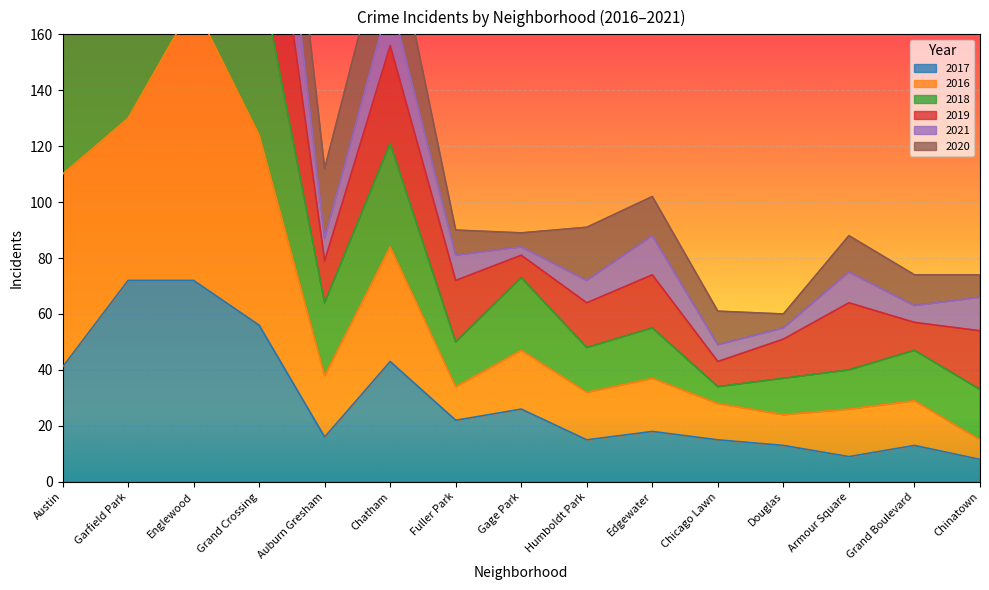

Read the 2017 value at Chicago Lawn, to the nearest 5.

15